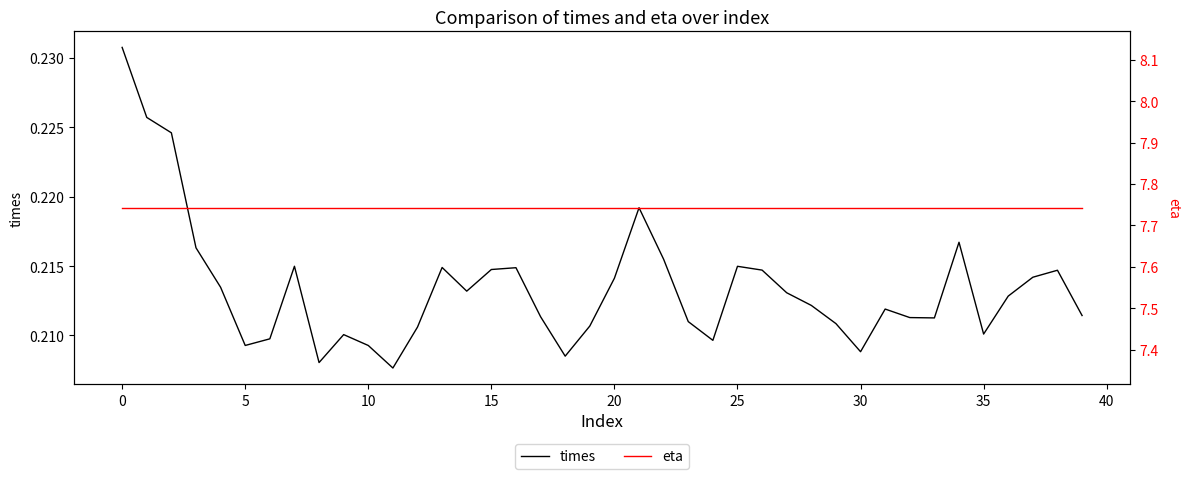

Which series has the largest total across all categories?

eta